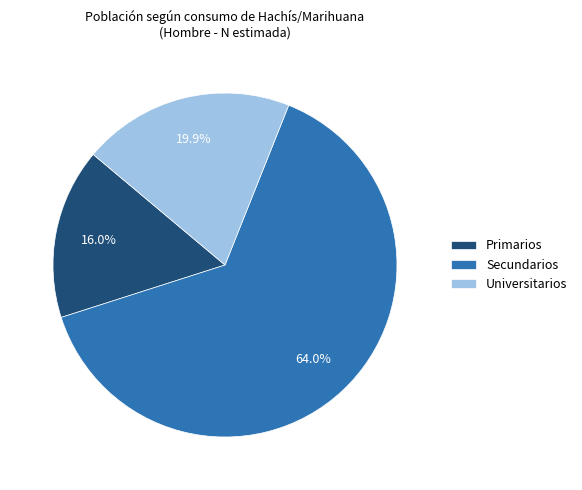

Which has a higher value, Universitarios or Primarios?

Universitarios